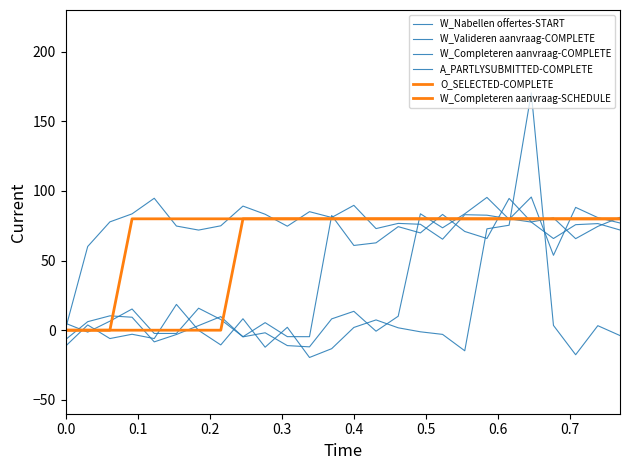

Reading left to right, what are all the values shown in this chart?

W_Nabellen offertes-START: 5.0	-1.4	6.5	15.2	-2.3	-2.3	15.8	7.7	-4.7	5.4	-4.6	-4.7	82.4	60.9	62.8	74.4	69.9	83.1	70.9	65.9	94.7	77.7	80.7	65.8	74.6	81.1
W_Valideren aanvraag-COMPLETE: -11.5	3.8	-6.0	-2.9	-6.0	18.5	-0.1	-10.6	8.2	-12.2	2.1	-19.6	-13.3	2.0	7.4	1.7	-1.2	-3.0	-14.8	72.8	75.4	170.6	3.4	-17.6	3.2	-3.9
W_Completeren aanvraag-COMPLETE: -6.8	6.1	10.3	9.3	-8.4	-3.1	3.3	9.8	-4.8	-1.9	-11.1	-12.0	8.1	13.6	-0.7	10.0	83.6	73.5	83.6	95.4	79.6	95.6	53.8	88.2	80.9	77.0
A_PARTLYSUBMITTED-COMPLETE: 0.9	60.1	77.8	83.6	94.8	74.8	71.9	75.0	89.2	83.3	74.7	85.1	81.0	89.7	73.0	76.7	76.1	65.4	83.0	82.6	80.1	77.7	65.8	75.8	76.6	72.0
O_SELECTED-COMPLETE: 0.0	0.0	0.0	0.0	0.0	0.0	0.0	0.0	80.0	80.0	80.0	80.0	80.0	80.0	80.0	80.0	80.0	80.0	80.0	80.0	80.0	80.0	80.0	80.0	80.0	80.0
W_Completeren aanvraag-SCHEDULE: 0.0	0.0	0.0	80.0	80.0	80.0	80.0	80.0	80.0	80.0	80.0	80.0	80.0	80.0	80.0	80.0	80.0	80.0	80.0	80.0	80.0	80.0	80.0	80.0	80.0	80.0